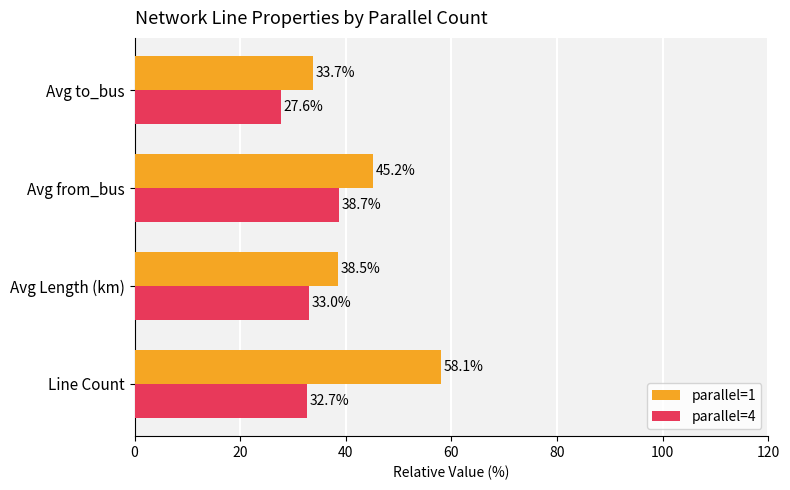

Is it true that parallel=4 equals 38.7 at Avg from_bus?

True